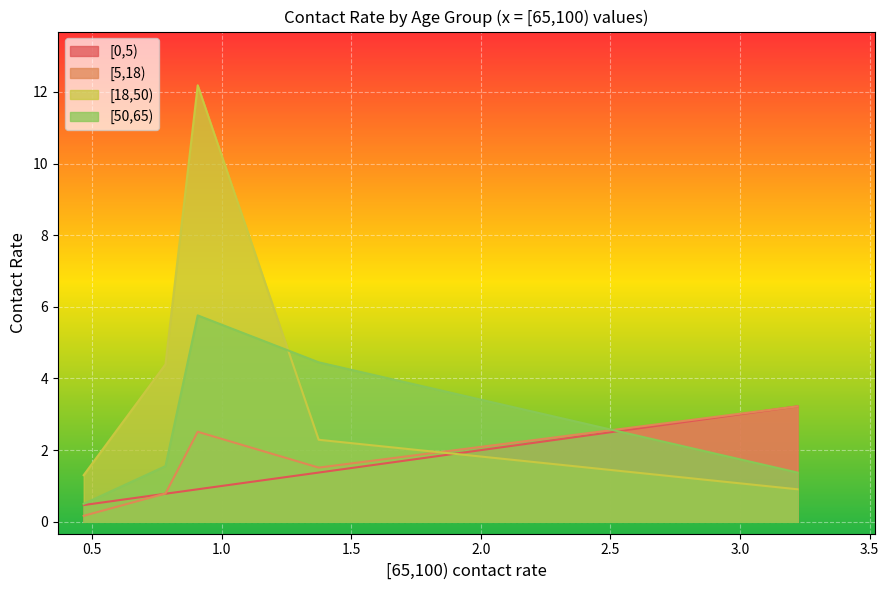

Which series ends up on top after the final intersection of [5,18) and [50,65)?

[5,18)